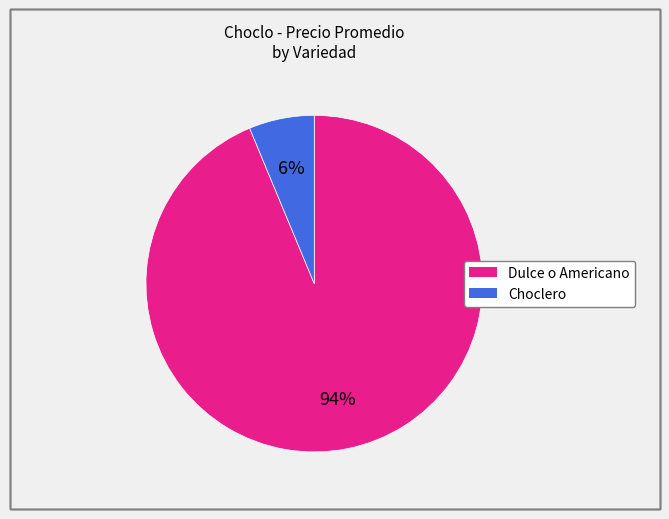

How many segments does this pie chart have?

2